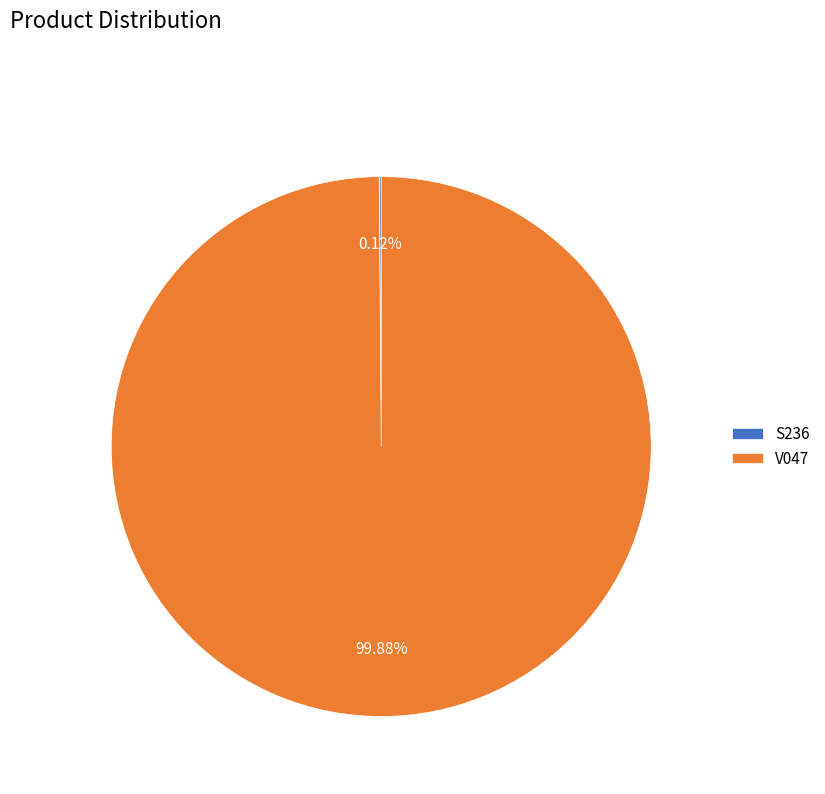

What percentage is the V047 slice, to the nearest percent?

100%